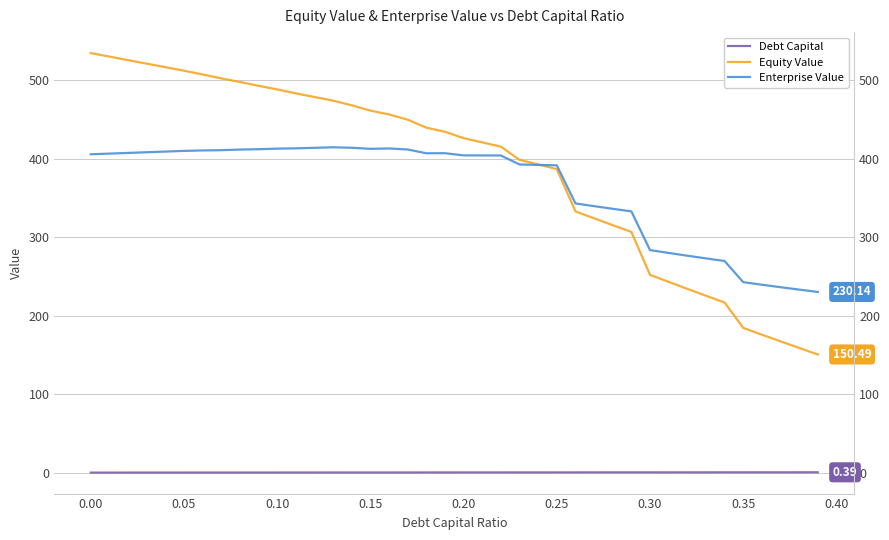

What are all the series names shown in the legend?

Debt Capital, Equity Value, Enterprise Value